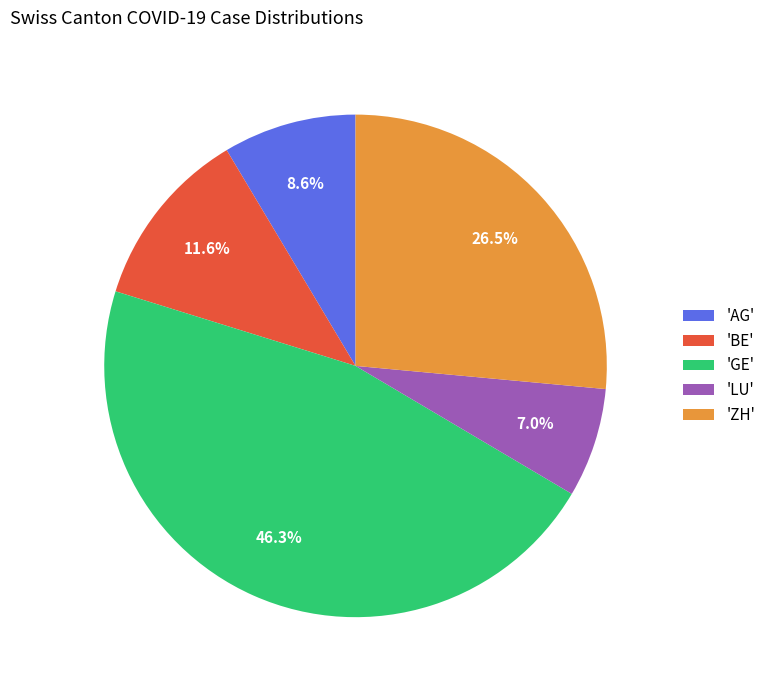

What percentage is NOT represented by 'BE'?

88.4%